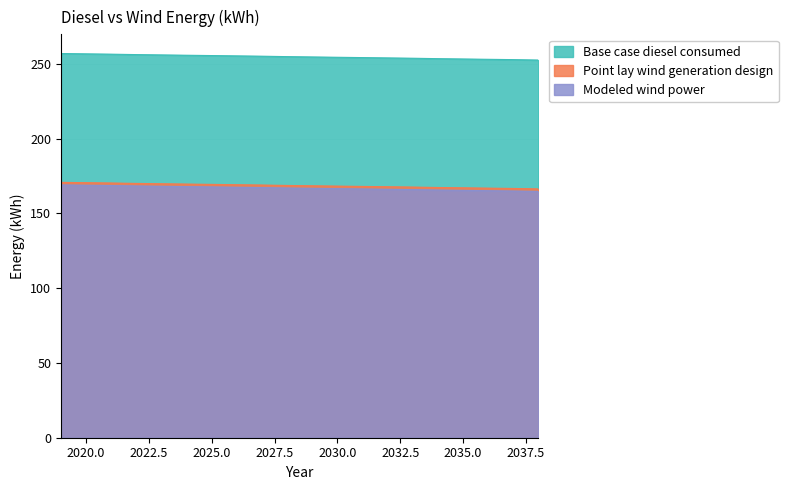

True or false: Base case diesel consumed has more than 1 interior local peaks.

False